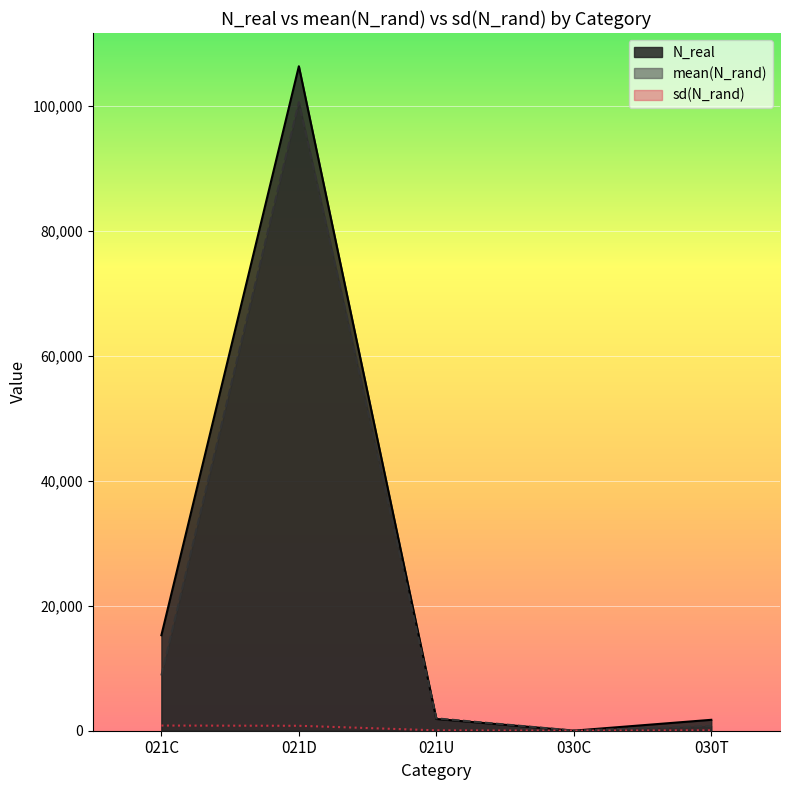

Rank the series at 021U from highest to lowest value.

mean(N_rand), N_real, sd(N_rand)